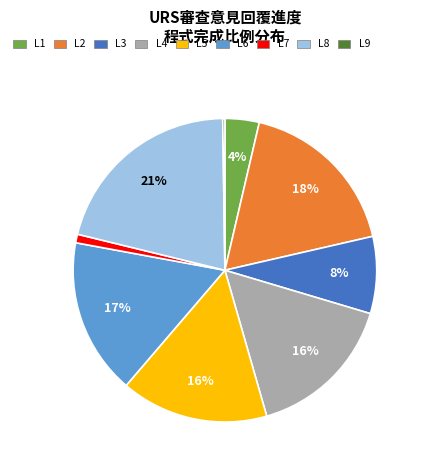

To the nearest percent, what is the average slice percentage?

11%